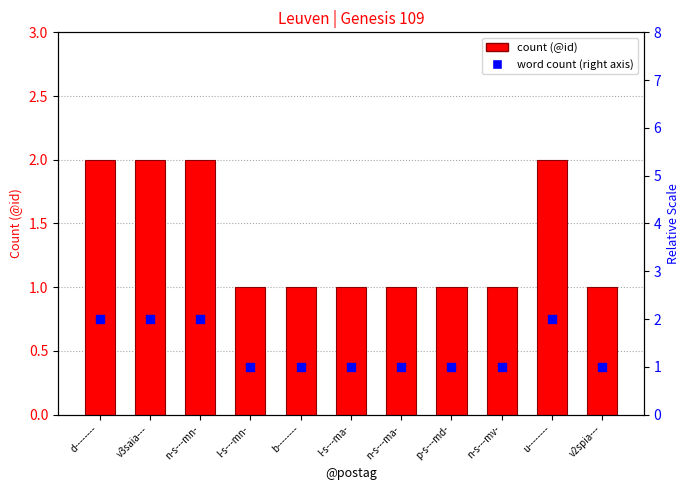

Is the value of word count (right axis) at p-s---md- greater than the value of count (@id) at b--------?

No